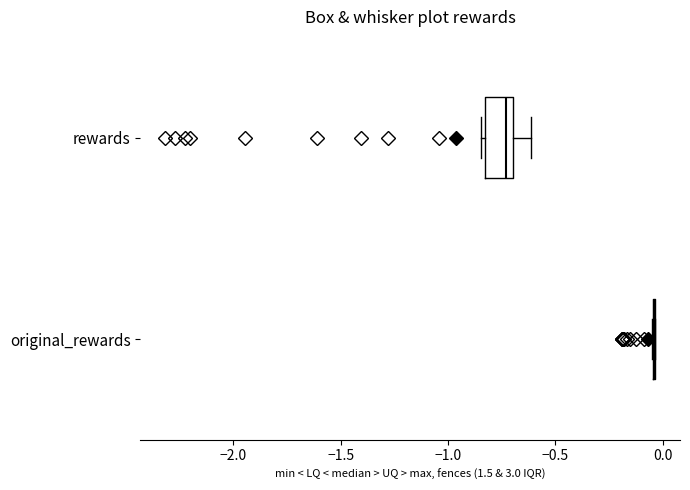

Where does the median line of the box for rewards sit on the x-axis? The values are not printed on the chart, so give them approximately, as read against the axis.

-0.75